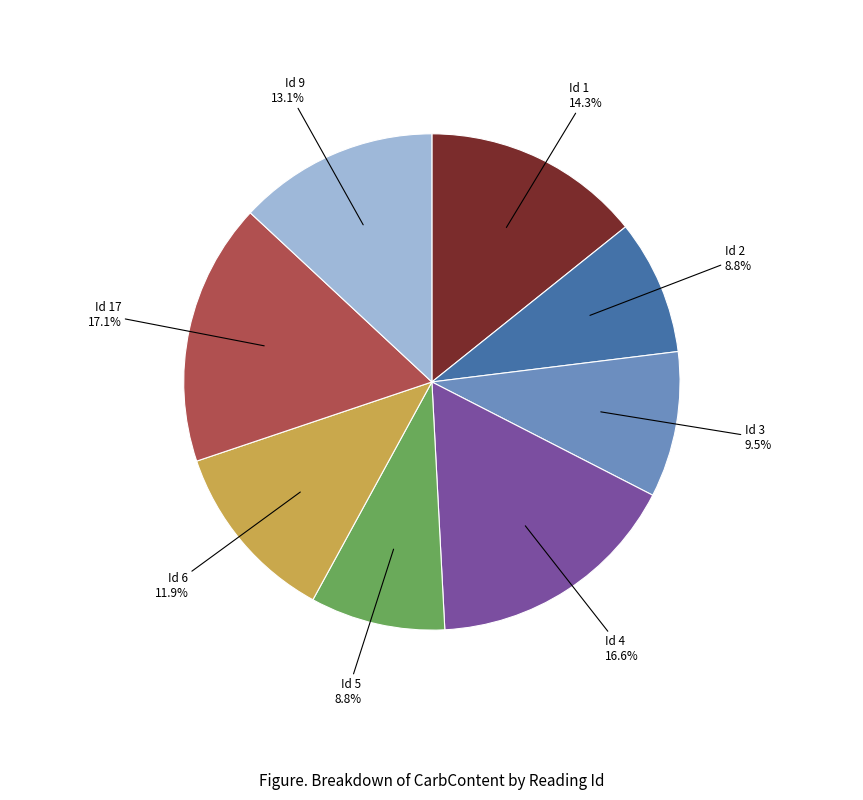

Is there any slice that represents more than half of the pie?

No